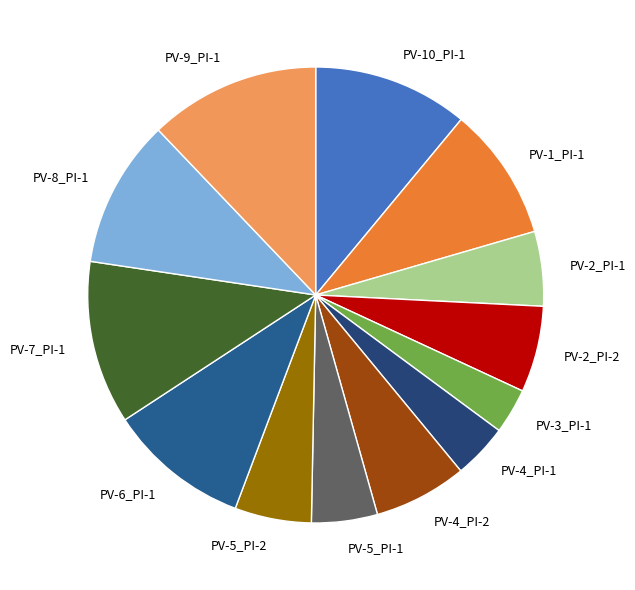

Do PV-6_PI-1 and PV-4_PI-2 together represent more than half of the pie?

No